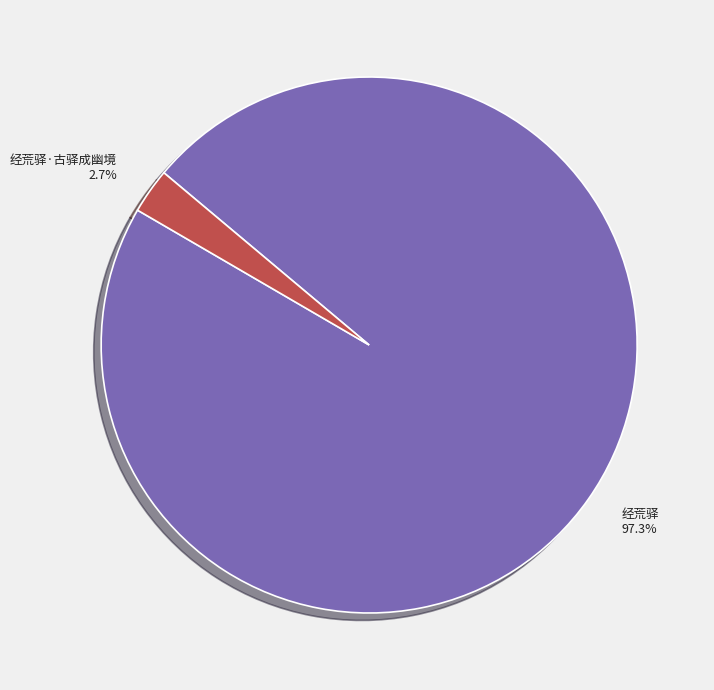

To the nearest percent, what portion does 经荒驿 represent?

97%